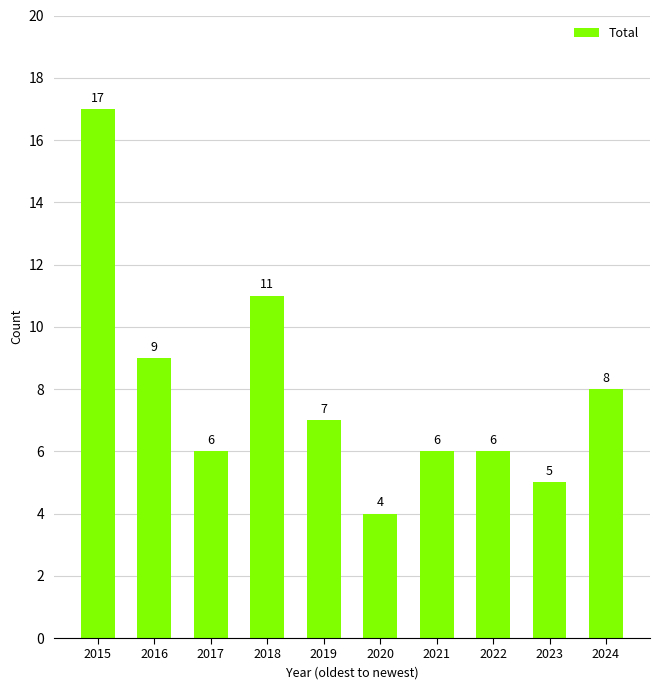

What is the ratio of the value at 2018 to the value at 2022?

1.8